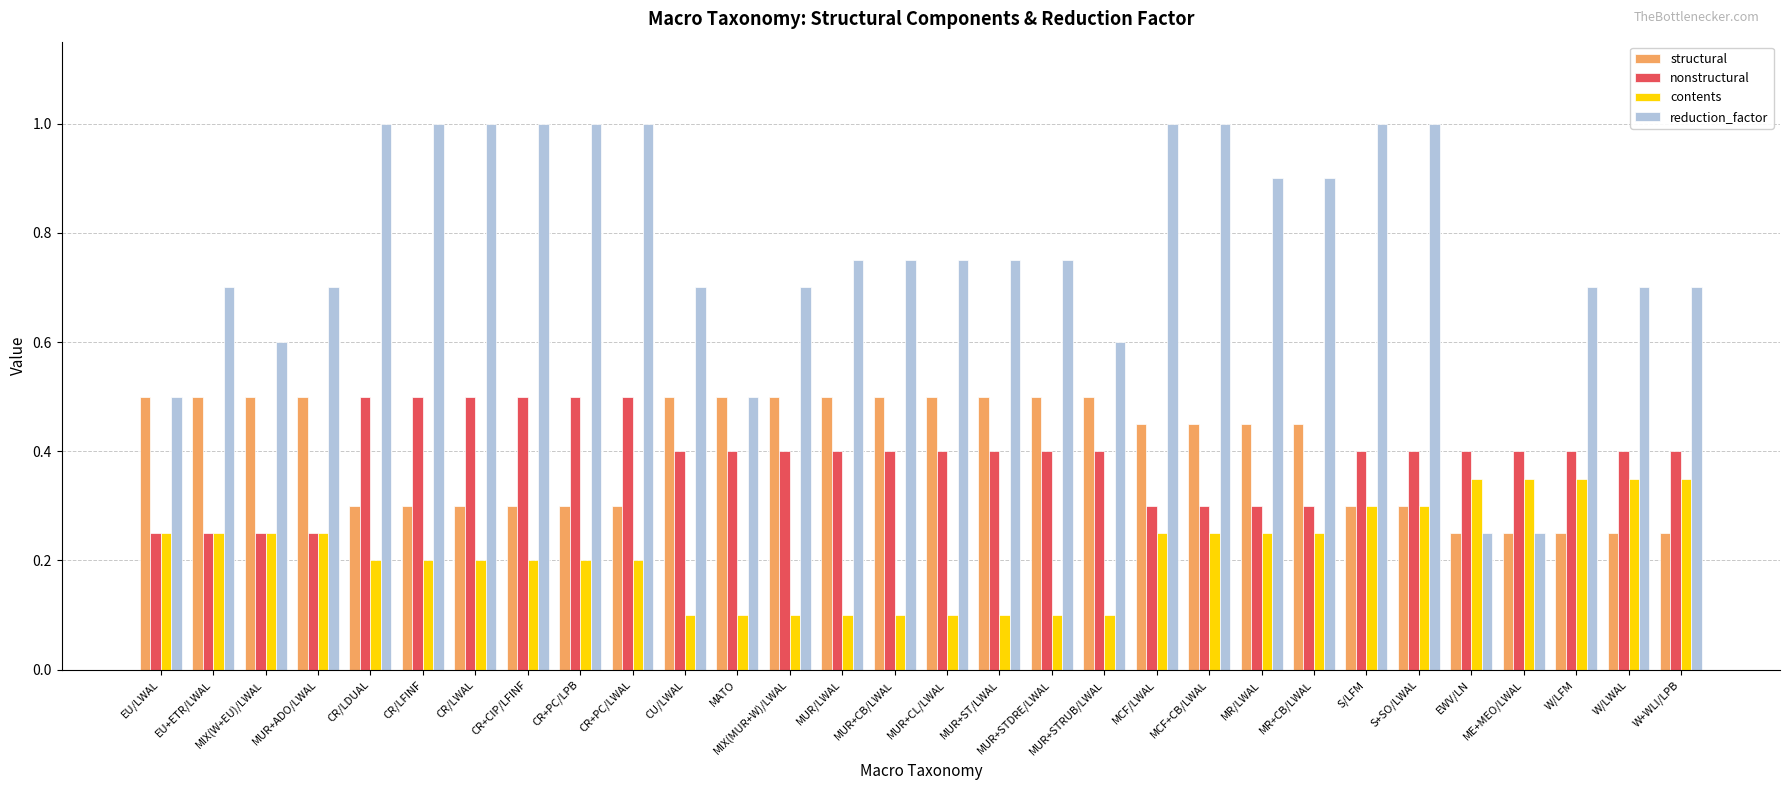

What is the sum of the nonstructural values at MCF/LWAL and W/LWAL?

0.7